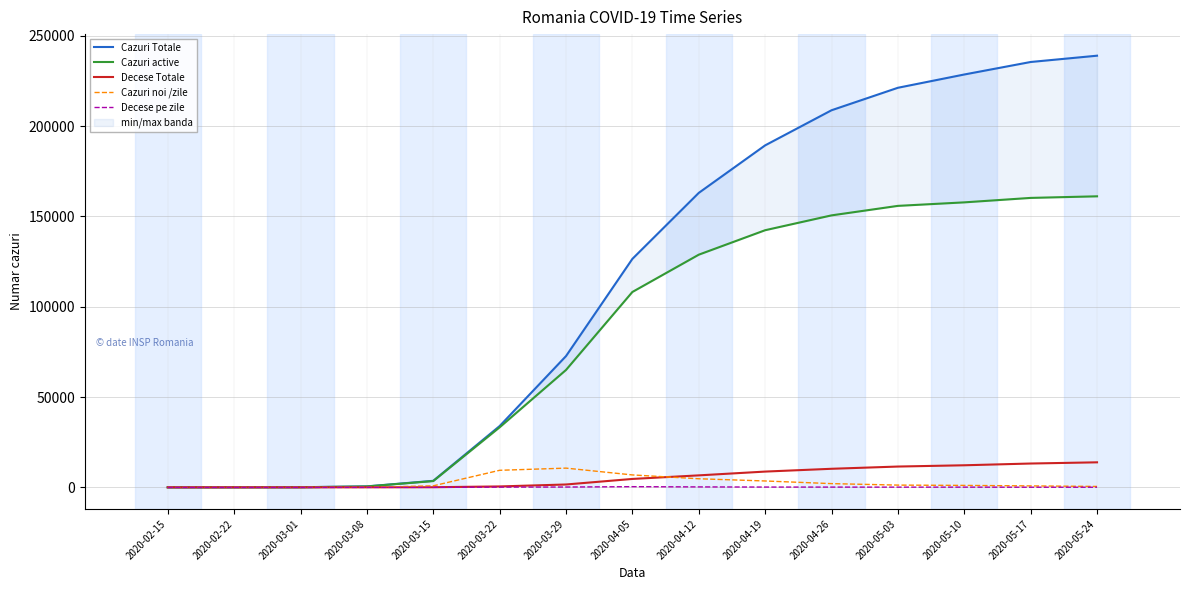

What is the sum of the Decese pe zile values at 2020-03-08 and 2020-03-01?

3